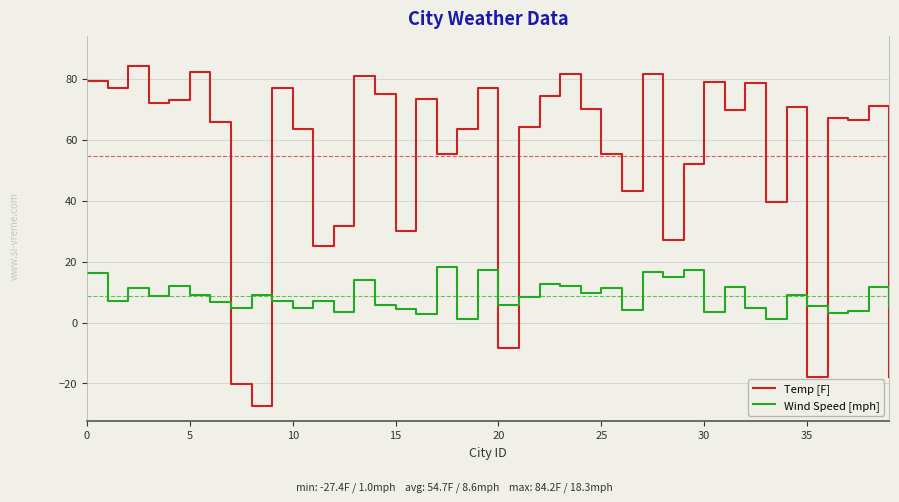

True or false: Wind Speed [mph] has more than 0 interior local peaks.

True